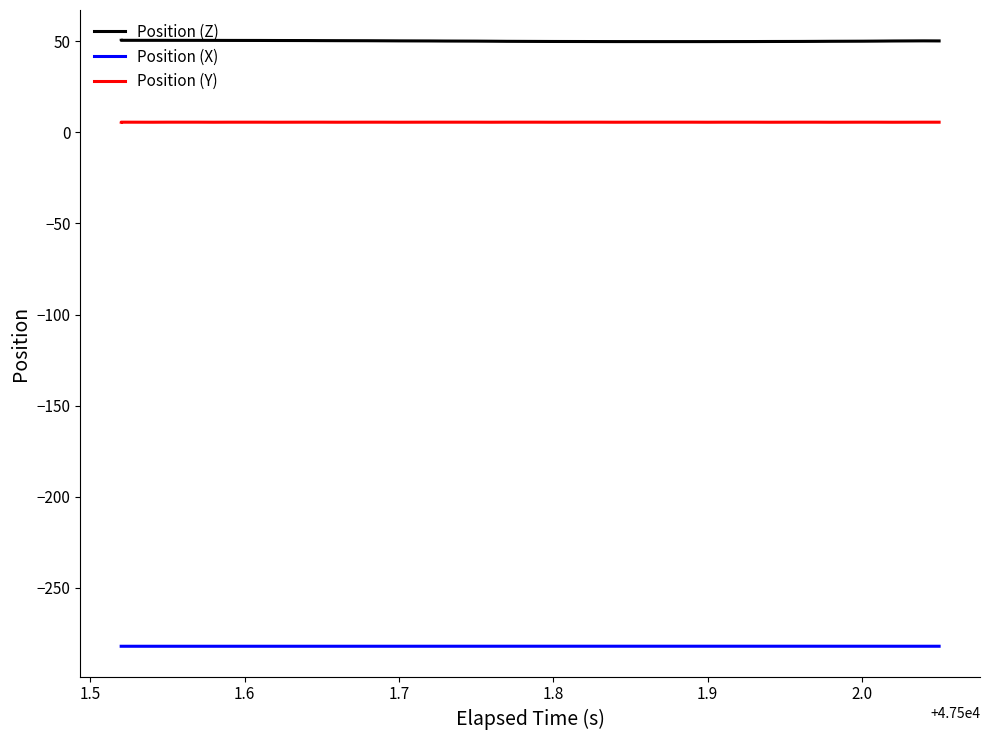

True or false: Position (Z) and Position (X) intersect in this chart.

False